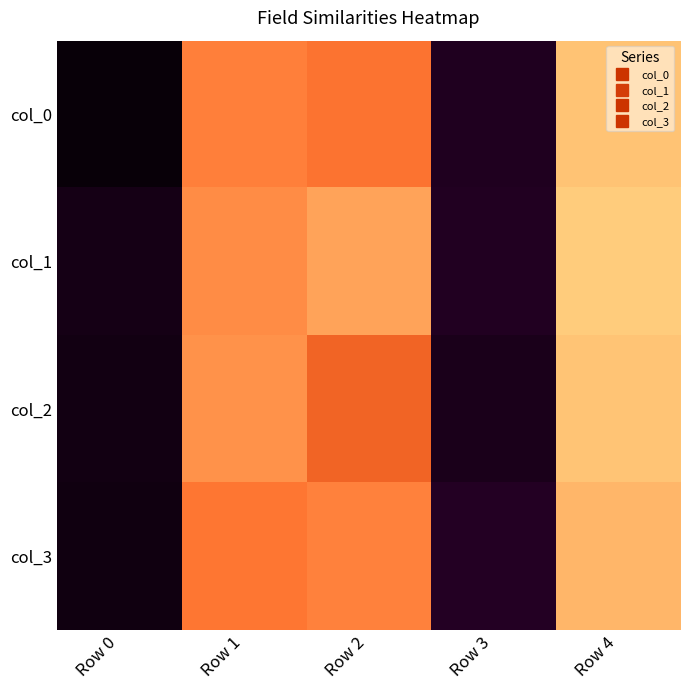

What is the minimum value shown in the chart?

0.8